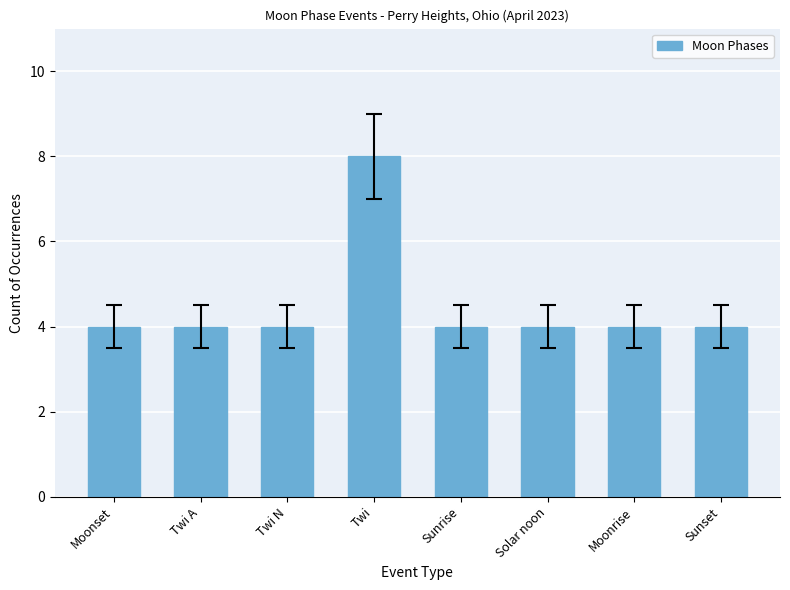

Reading left to right, list all the values displayed in this chart.

Moonset=4	Twi A=4	Twi N=4	Twi=8	Sunrise=4	Solar noon=4	Moonrise=4	Sunset=4